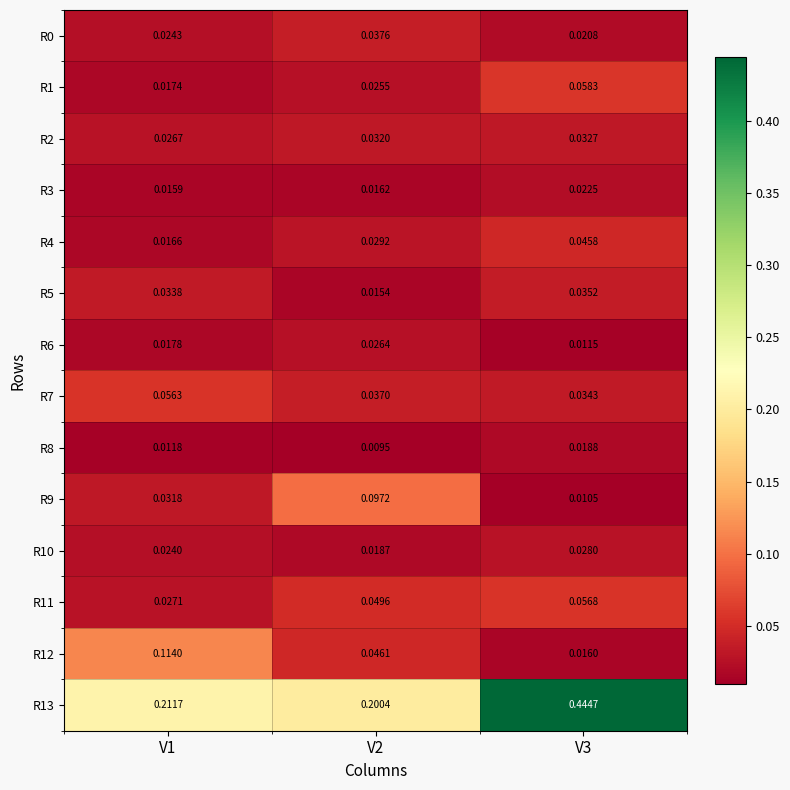

Is the value of R1 at V1 greater than the value of R8 at V1?

Yes